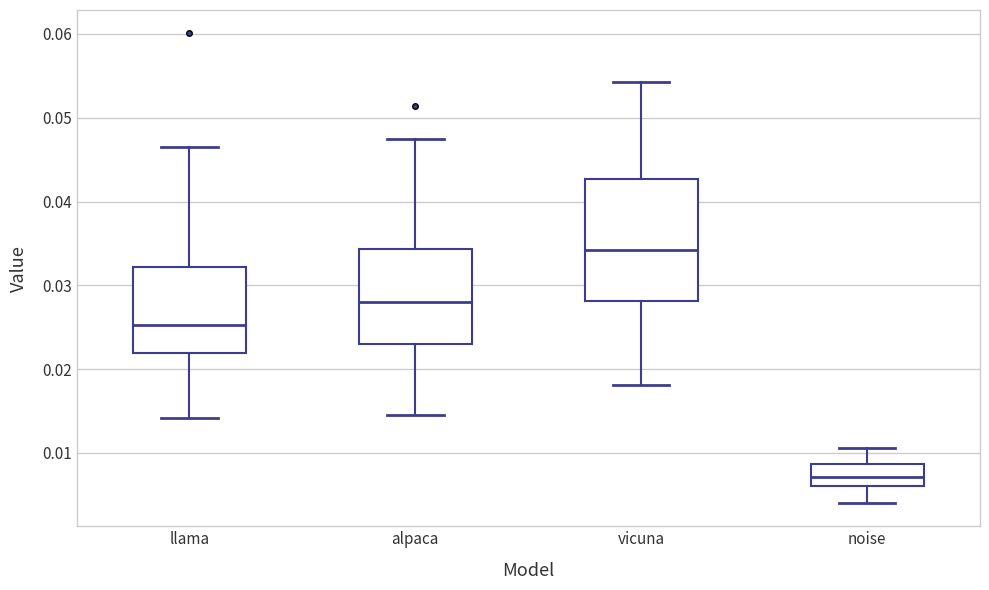

Reading left to right, read every box against the y-axis: the position of its median line, the range the box covers, and the ends of its whiskers. The values are not printed on the chart, so give them approximately, as read against the axis.

llama: median 0.025, box 0.022 to 0.032, whiskers 0.014 to 0.047
alpaca: median 0.028, box 0.023 to 0.034, whiskers 0.014 to 0.048
vicuna: median 0.034, box 0.028 to 0.043, whiskers 0.018 to 0.054
noise: median 0.007, box 0.006 to 0.009, whiskers 0.004 to 0.011